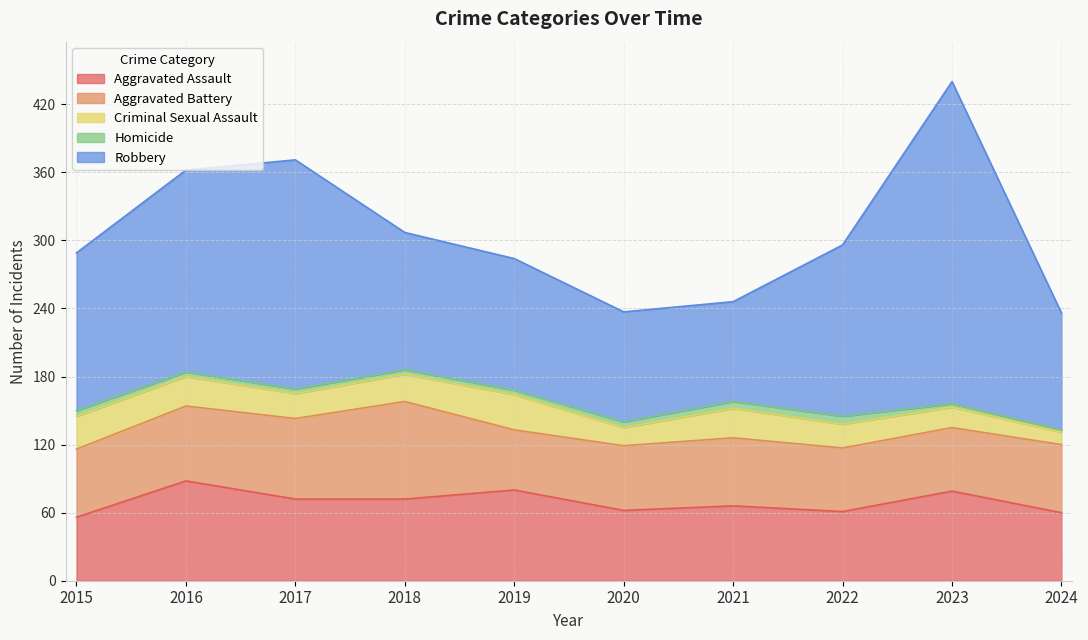

Rank the series by their maximum value, from highest to lowest.

Robbery, Aggravated Assault, Aggravated Battery, Criminal Sexual Assault, Homicide